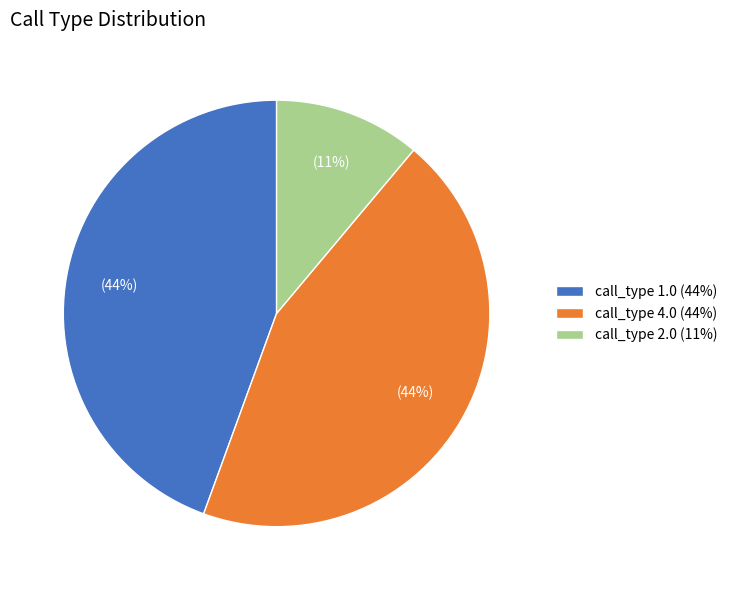

Which has a higher value, call_type 4.0 (44%) or call_type 2.0 (11%)?

call_type 4.0 (44%)